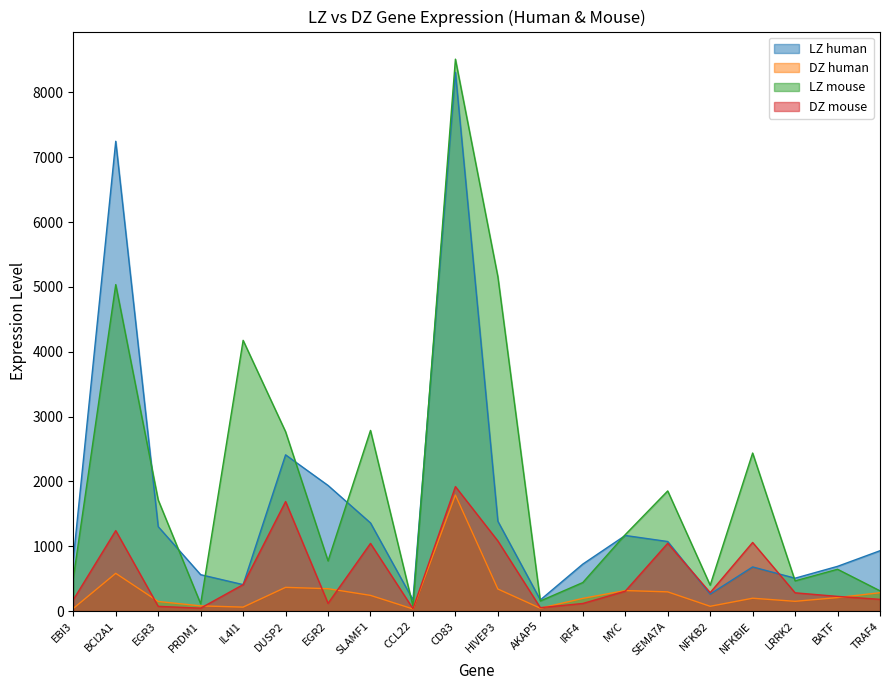

How many lines are shown in the chart?

4